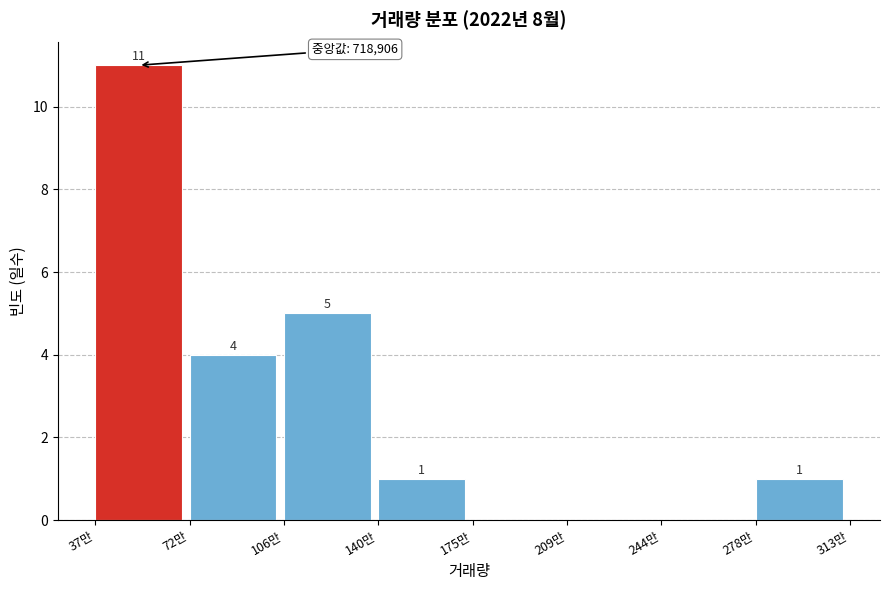

Reading left to right, transcribe all the data shown in this chart.

37만=11	72만=4	106만=5	140만=1	175만=0	209만=0	244만=0	278만=1